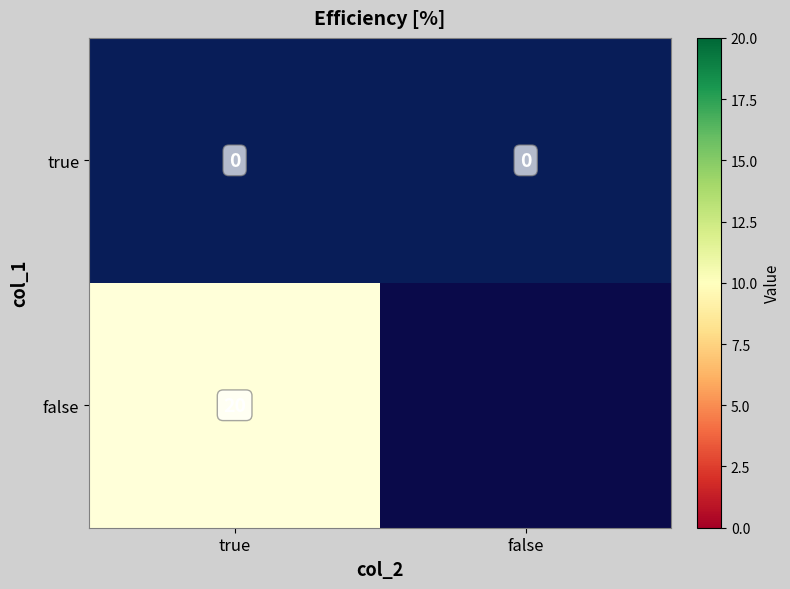

List the series in order of their peak value, highest first.

false, true